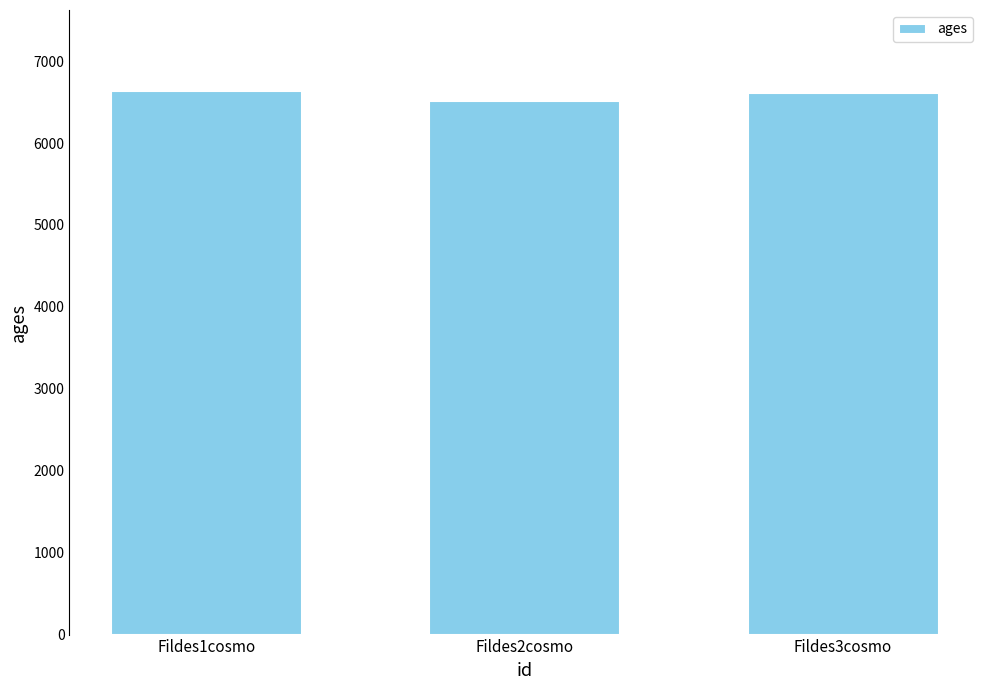

Is it true that the value at Fildes2cosmo is 10630?

False